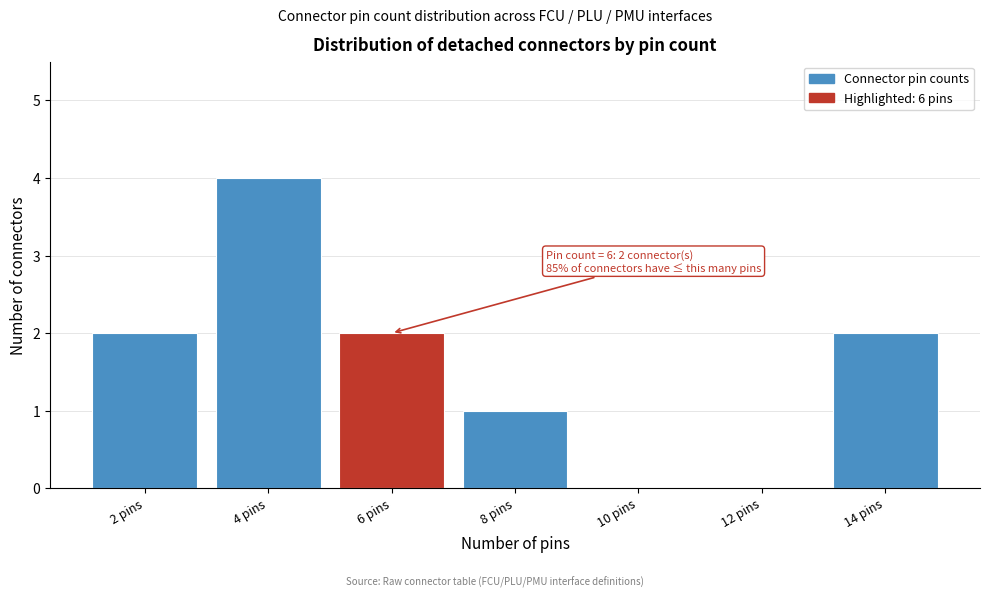

Reading left to right, transcribe all the data shown in this chart.

2 pins=2	4 pins=4	6 pins=2	8 pins=1	10 pins=0	12 pins=0	14 pins=2